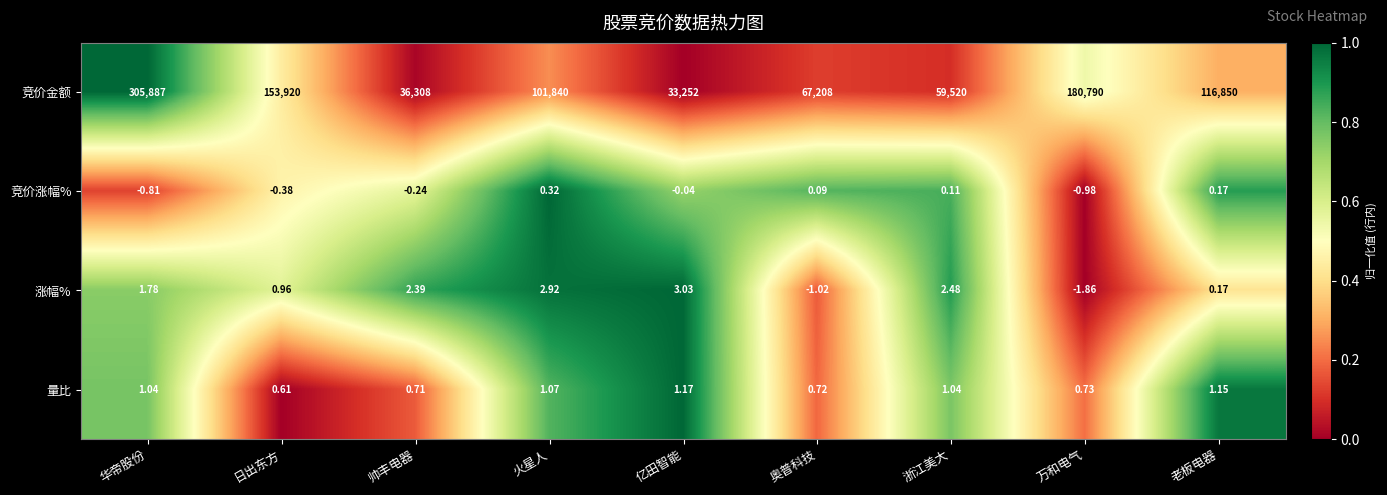

Which series changed the most between 浙江美大 and 老板电器?

竞价金额